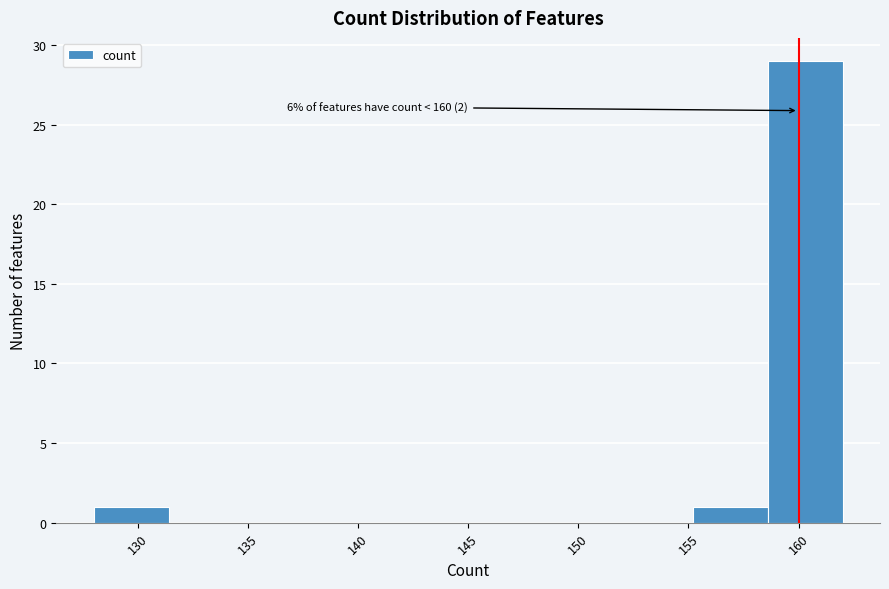

Over which range of the x-axis is the bar tallest?

158.6 to 162.0